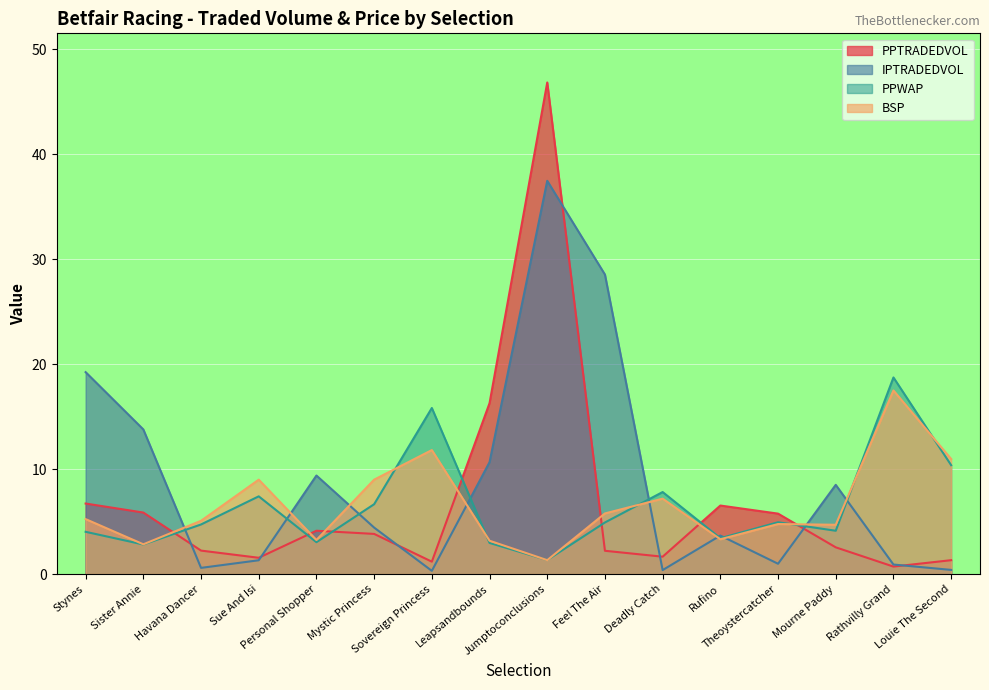

Is it true that IPTRADEDVOL equals 37.5 at Jumptoconclusions?

True